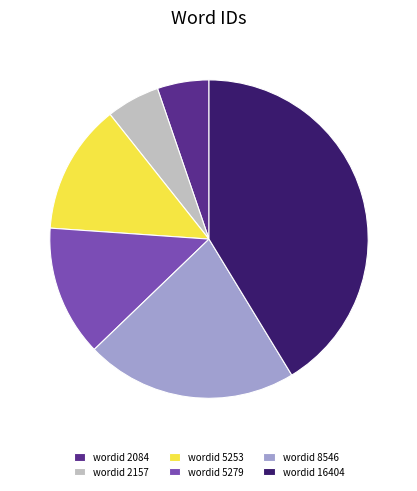

What is the largest slice in the pie chart?

wordid 16404